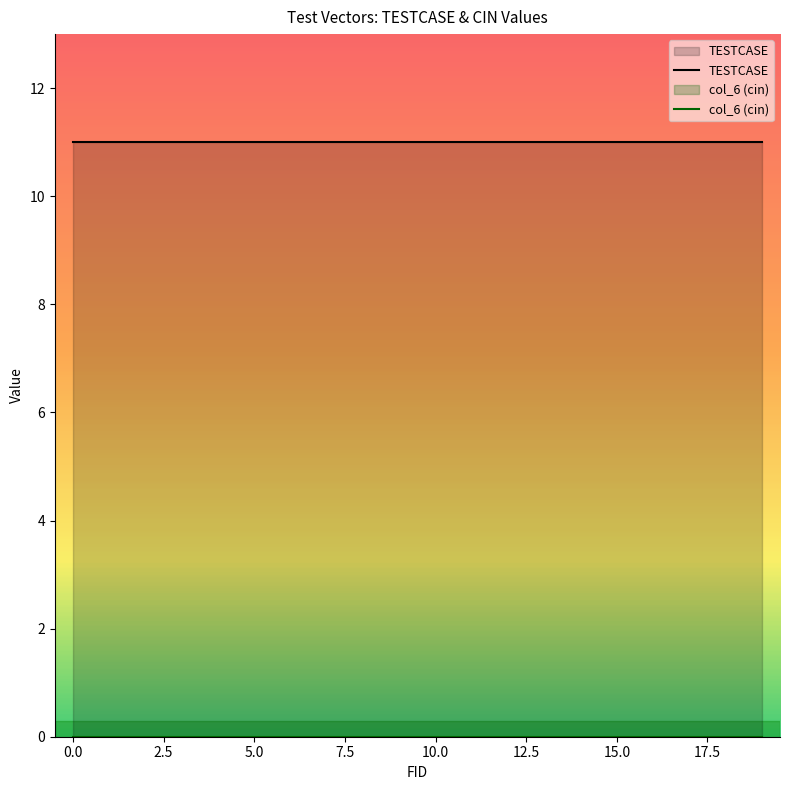

What is the maximum value for TESTCASE?

11